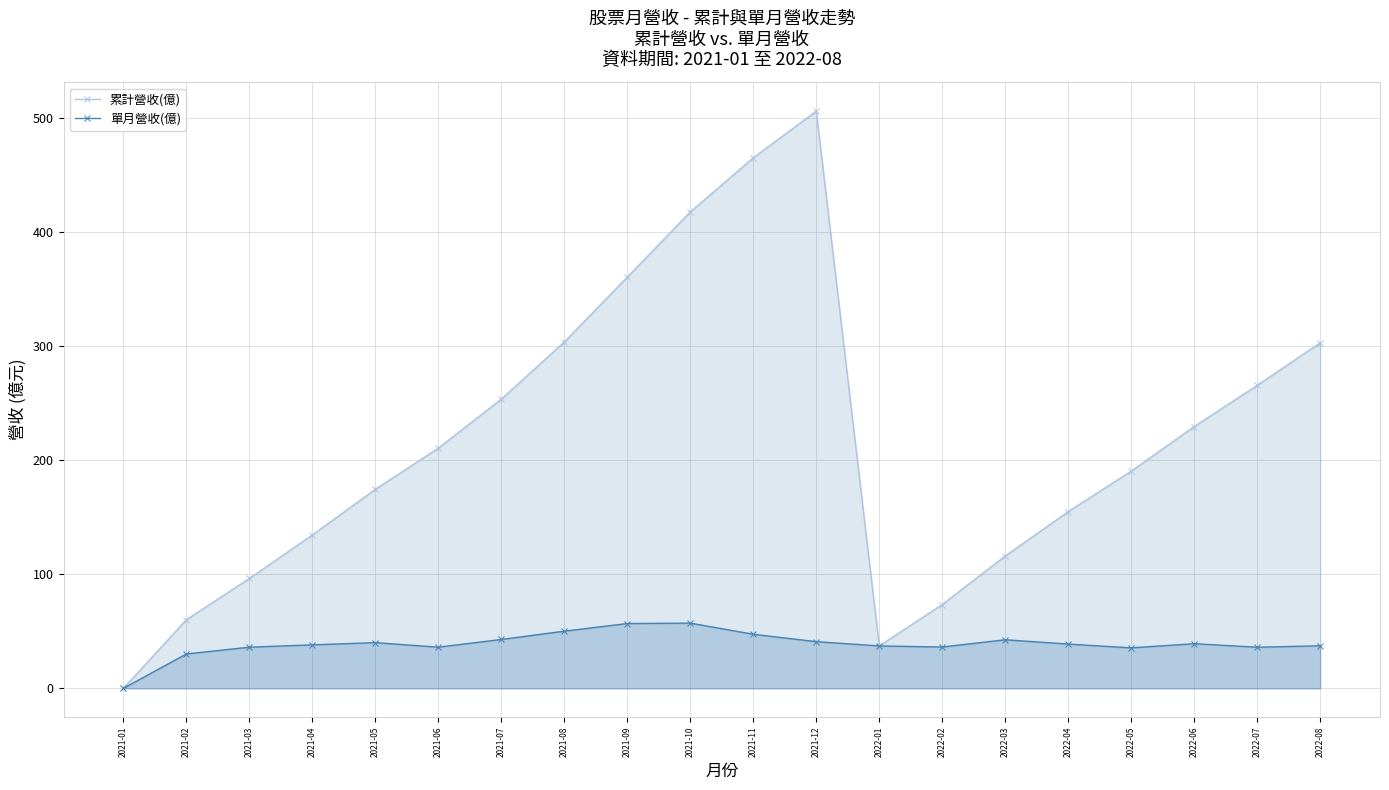

Does the chart display data point markers on the line(s)?

Yes